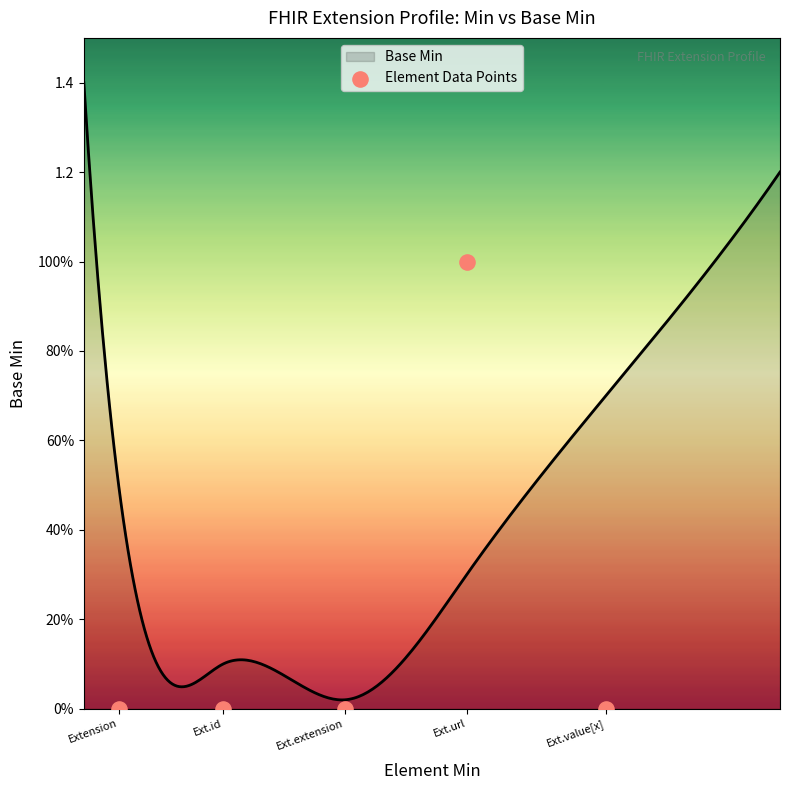

Which has a higher value, Ext.value[x] or Ext.id?

Ext.value[x]